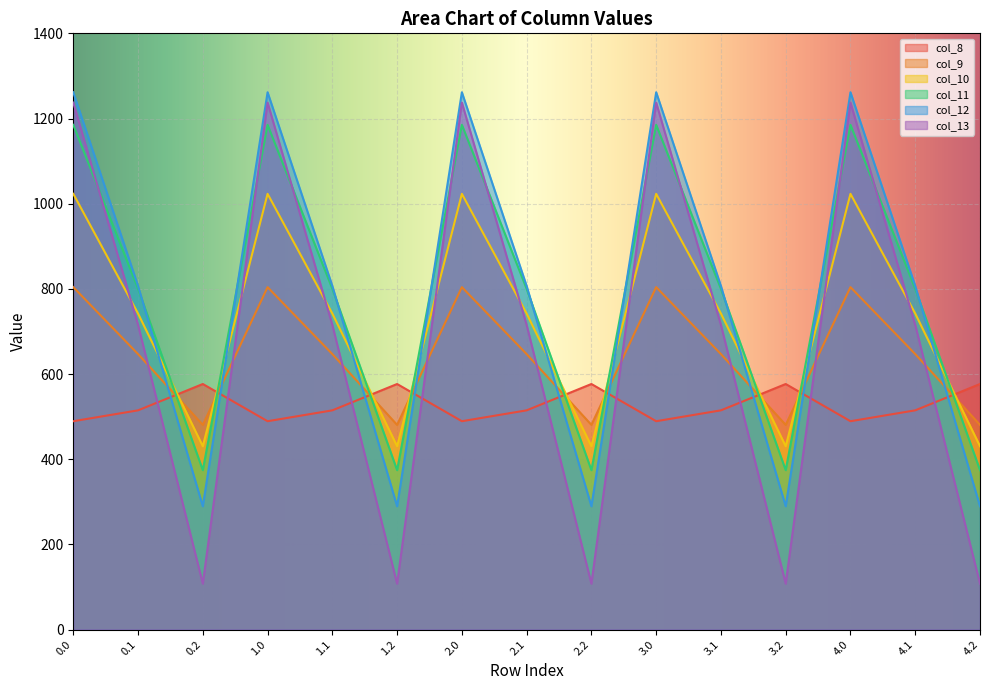

True or false: col_13 has more than 0 interior local peaks.

True